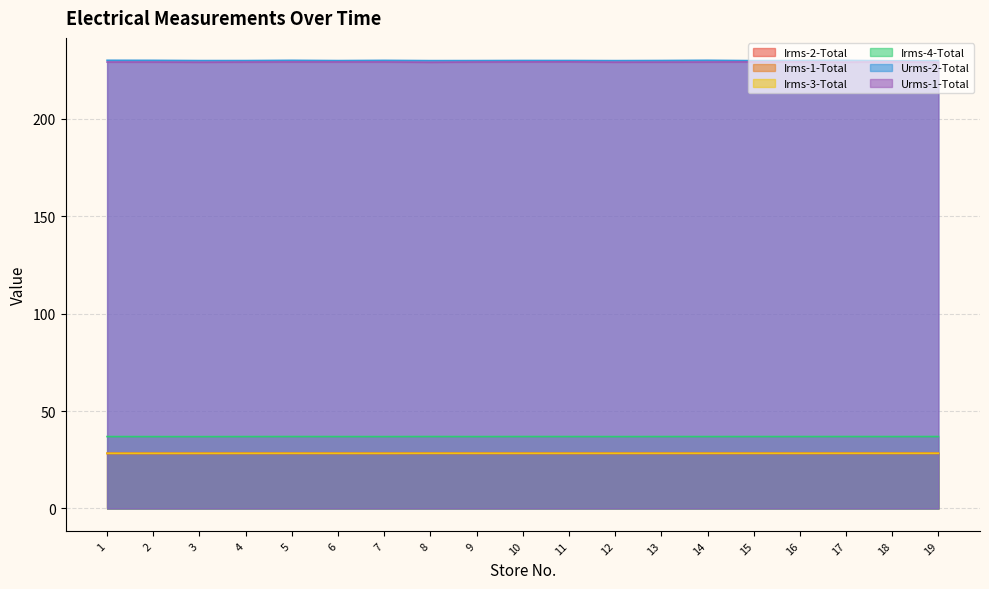

The Irms-4-Total series shows 64.7 at 11. True or false?

False